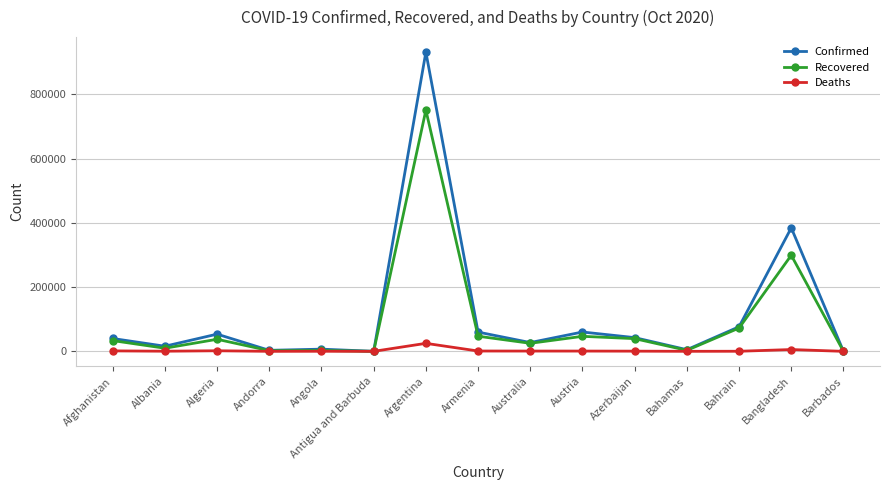

At which category is the sum across all series the highest?

Argentina